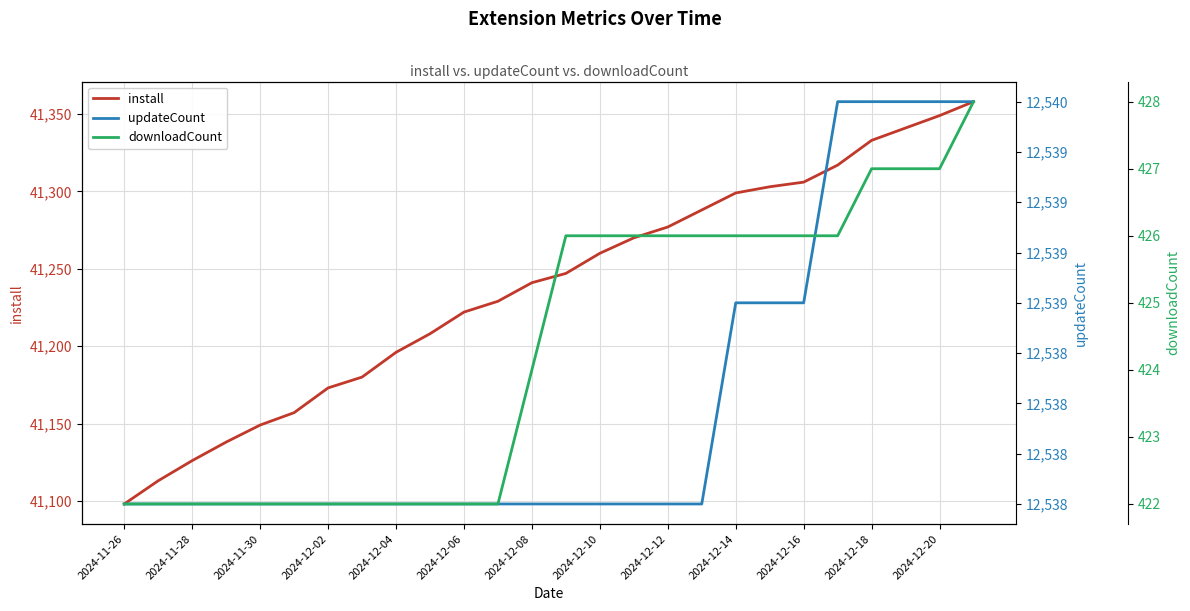

What is the average value of the downloadCount series?

424